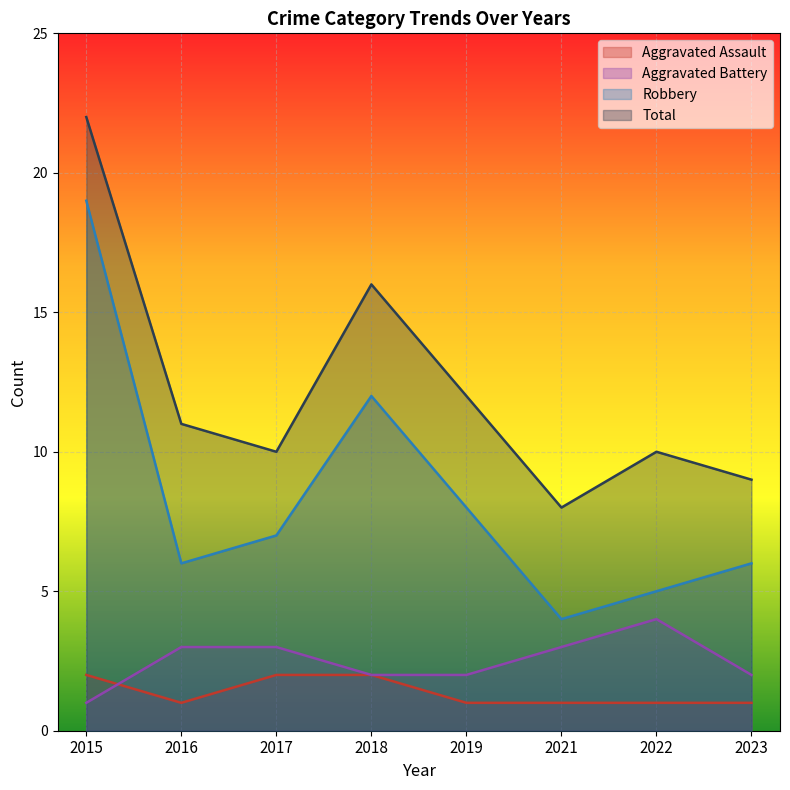

The Aggravated Battery series shows 5 at 2021. True or false?

False